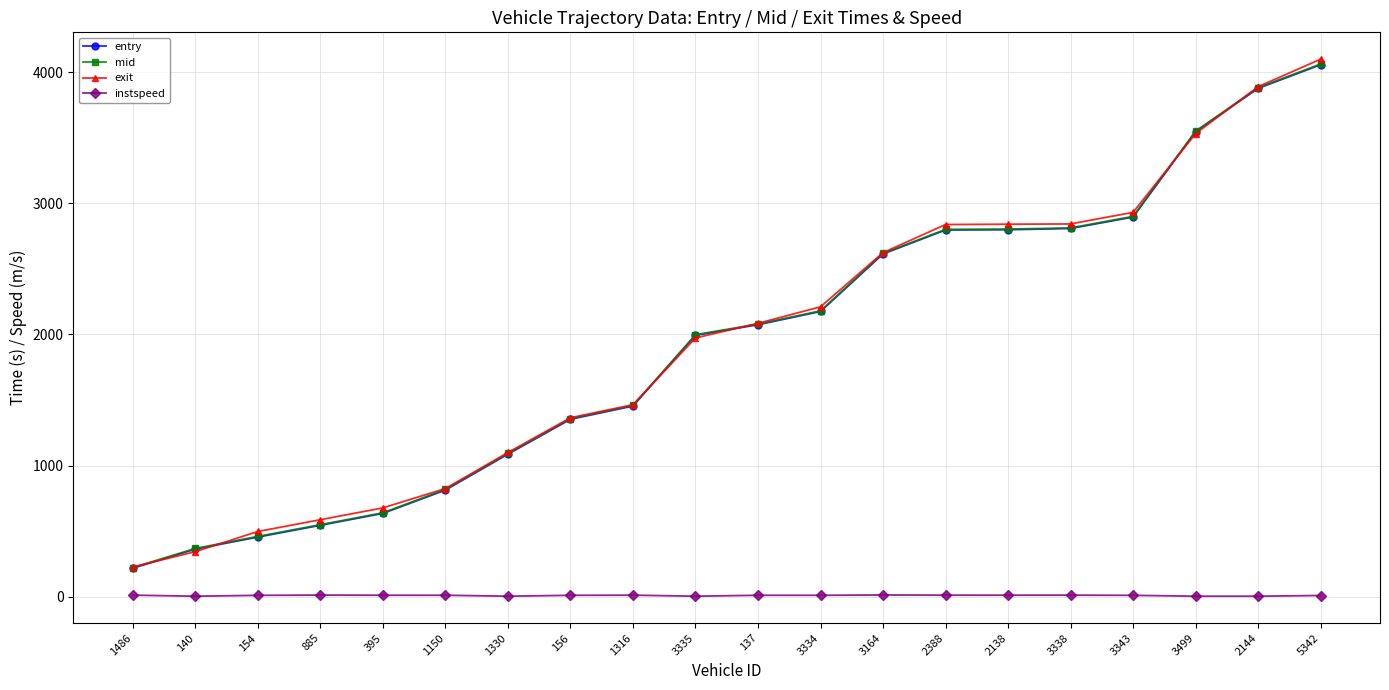

What is the total value across all series at 2144?

11650.4